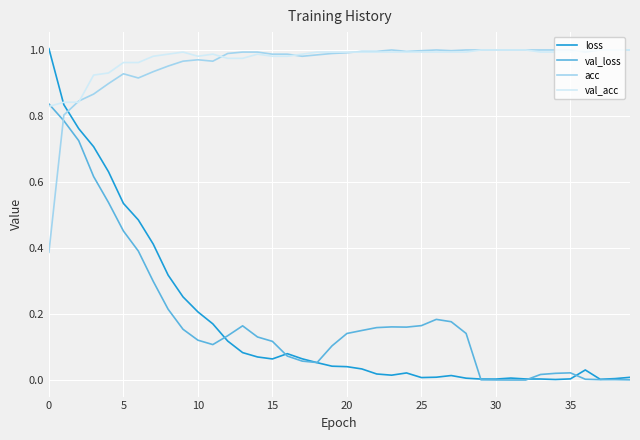

True or false: acc and loss intersect in this chart.

True